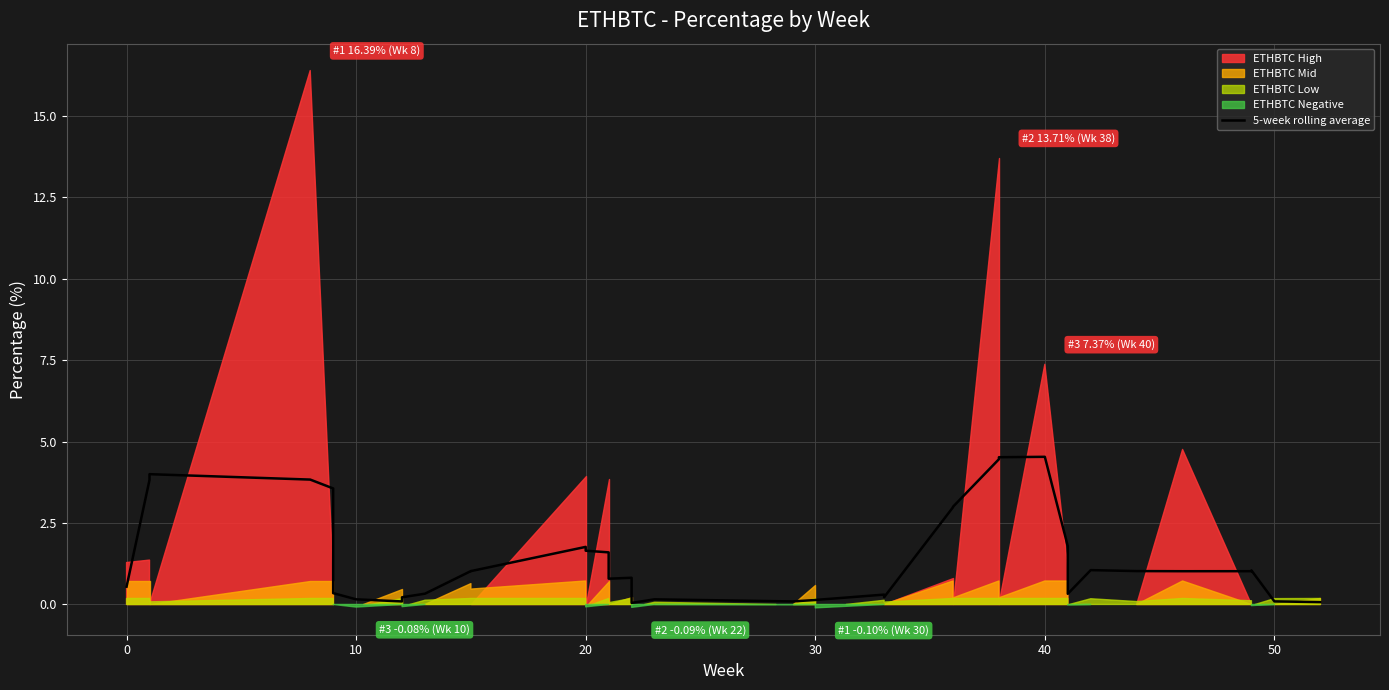

Reading left to right, extract all data points from this chart.

0.5	3.8	4.0	3.8	3.6	3.5	0.3	0.2	0.1	0.2	0.3	1.0	1.0	1.8	1.7	1.6	0.8	0.8	0.0	0.2	0.1	0.1	0.1	0.3	0.2	3.0	3.0	4.5	4.5	4.5	1.8	1.8	0.3	1.1	1.0	1.0	1.0	1.0	0.1	0.1